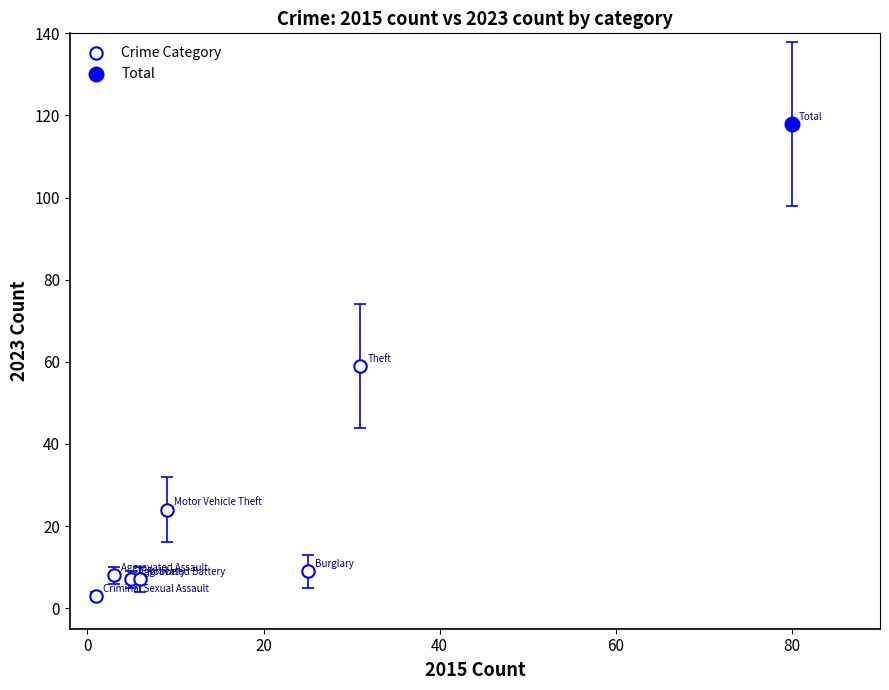

What are all the series names shown in the legend?

Crime Category, Total